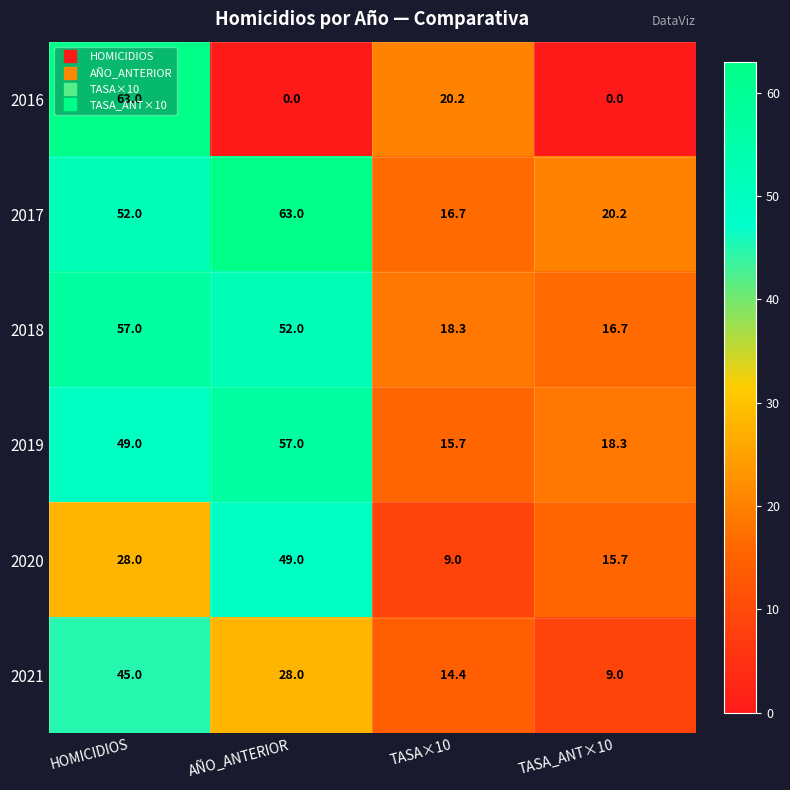

Read the 2020 value at TASA×10.

9.0